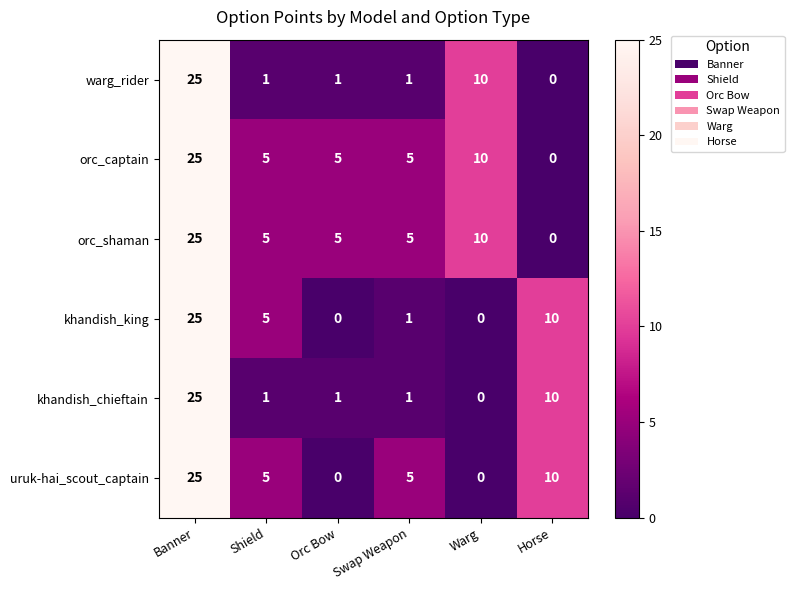

What is the sum of all orc_captain values?

50